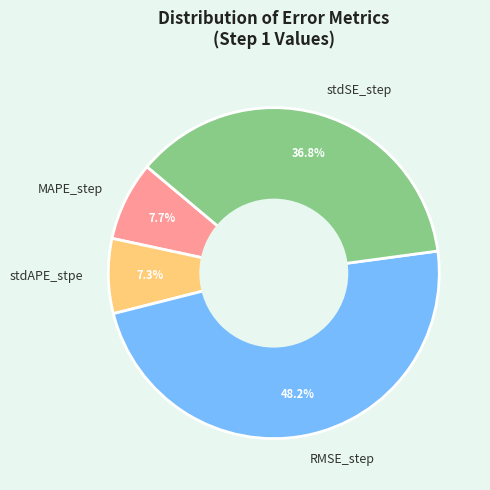

Do stdAPE_stpe and MAPE_step together represent more than half of the pie?

No